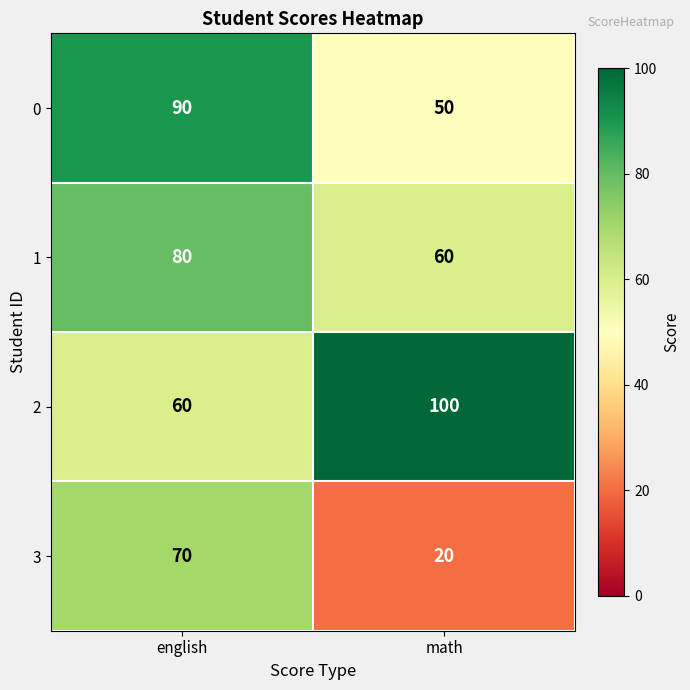

What is the sum of the 2 values at math and english?

160